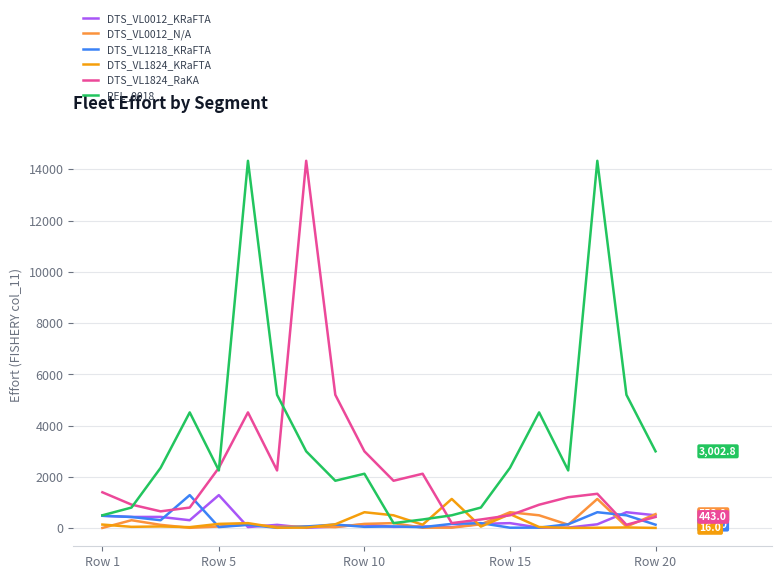

What is the maximum value shown in the chart?

14332.8